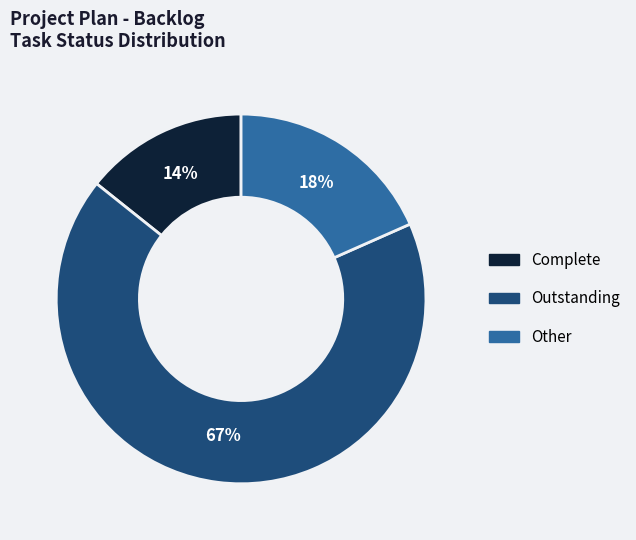

Is it true that Outstanding is 67% of the pie?

True